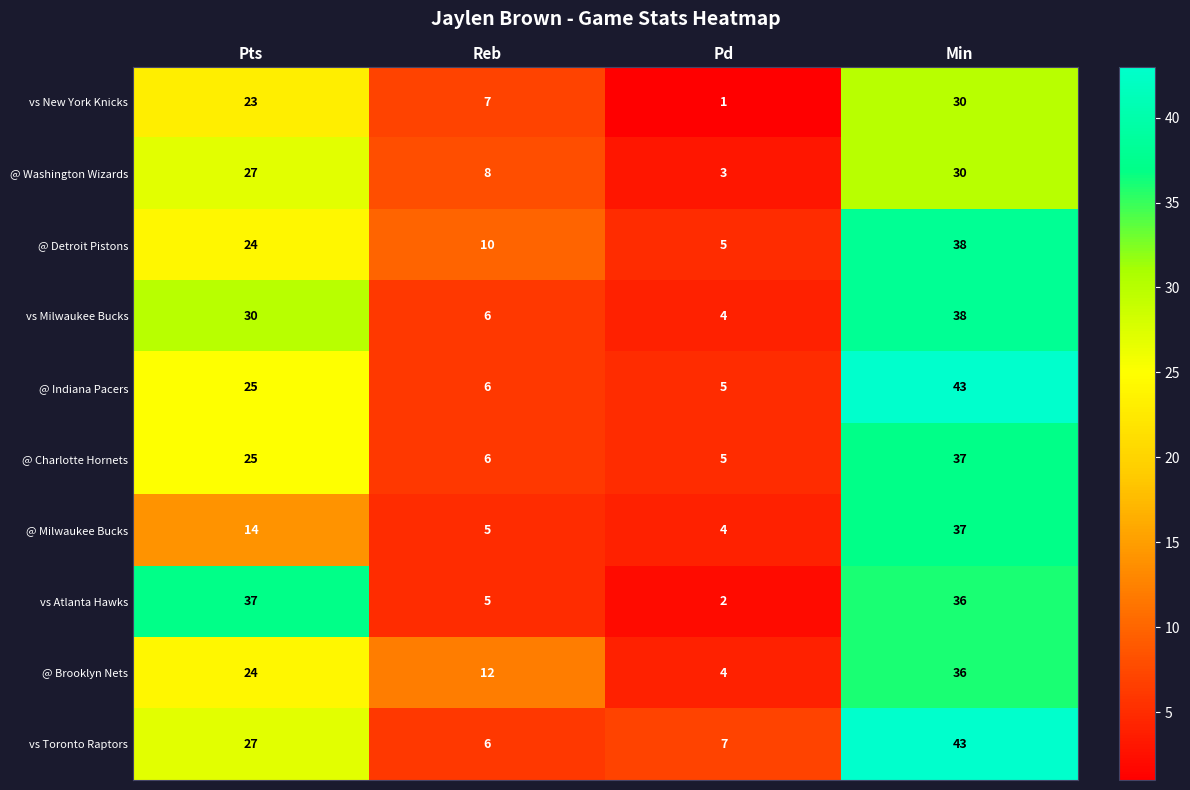

How many @ Washington Wizards values are between 8 and 30?

3